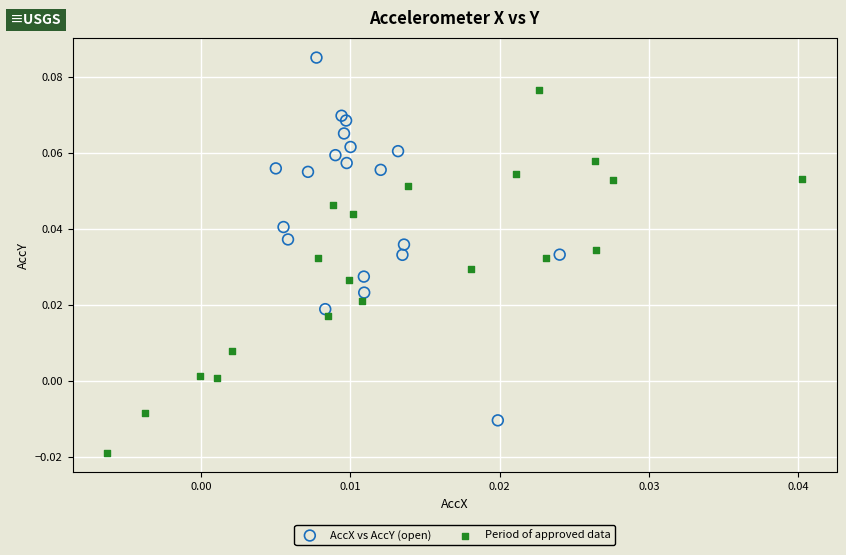

Which series reaches the maximum Y coordinate?

AccX vs AccY (open)